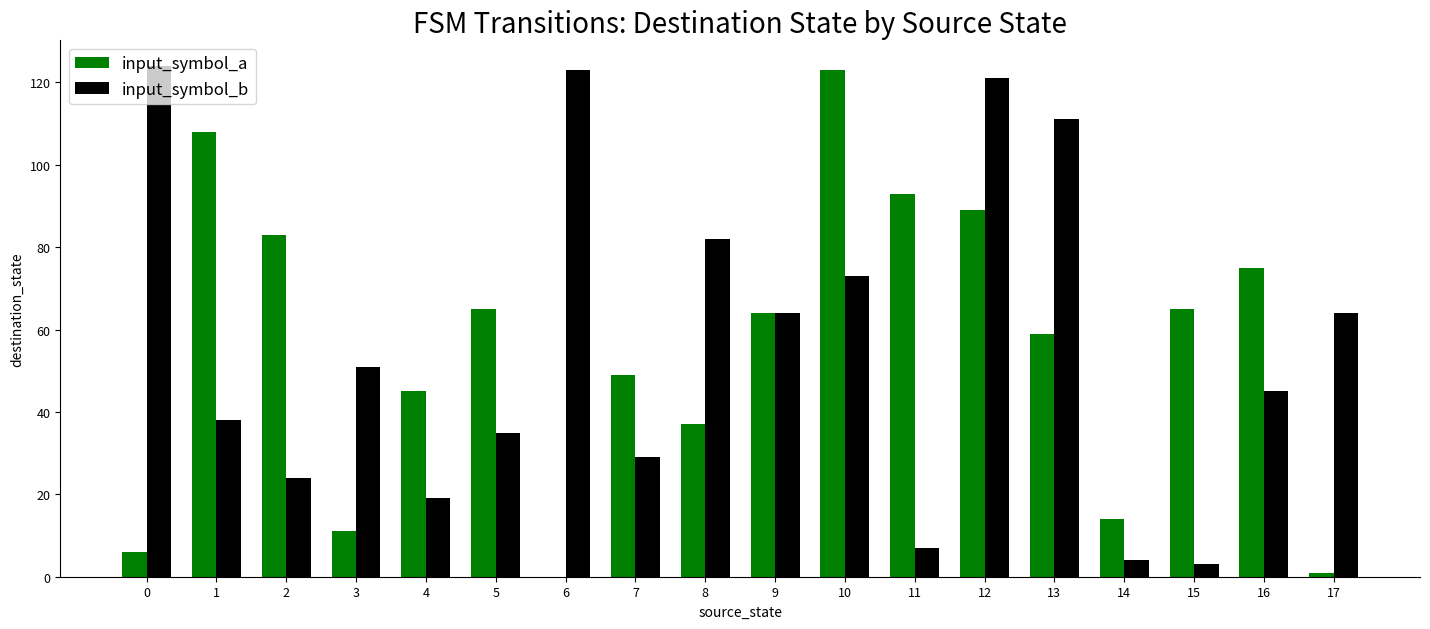

What is the maximum value shown in the chart?

124